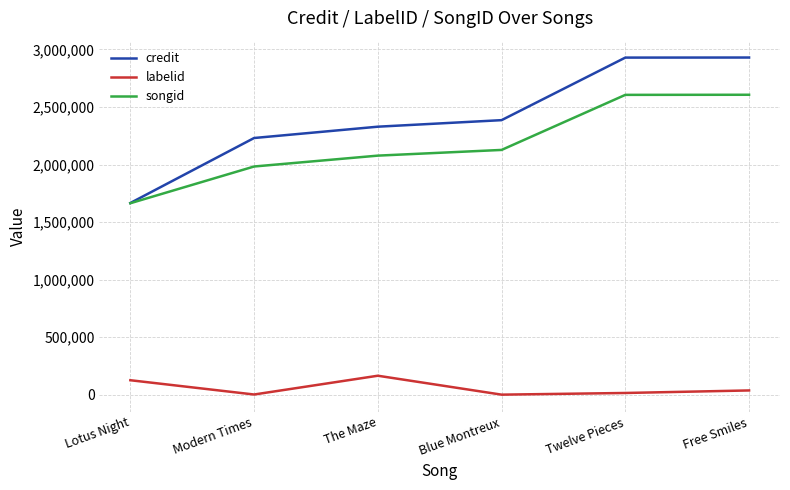

How many values in the credit series are below 2385640?

3